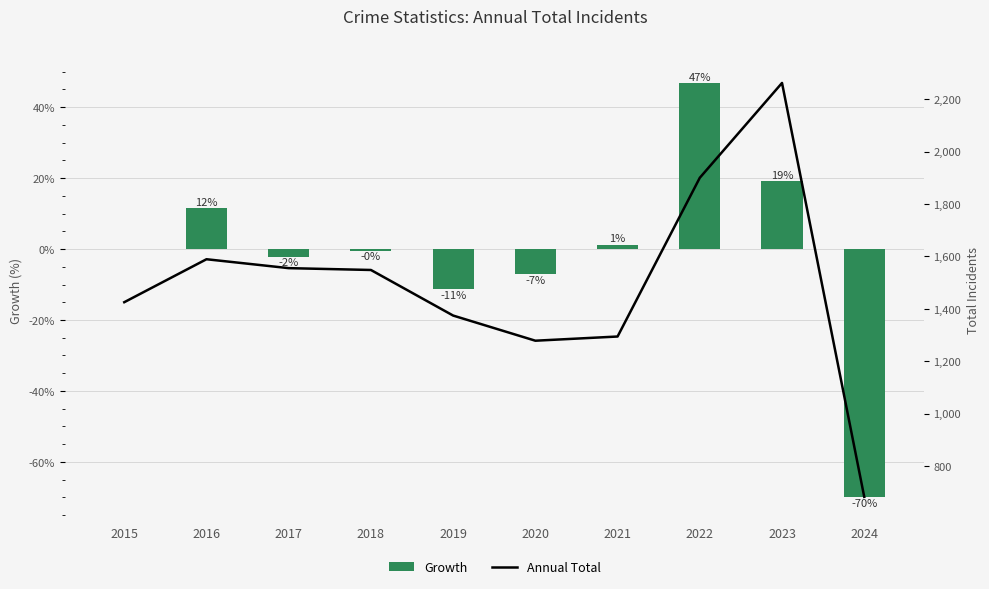

Which series has the largest range (max minus min)?

Annual Total